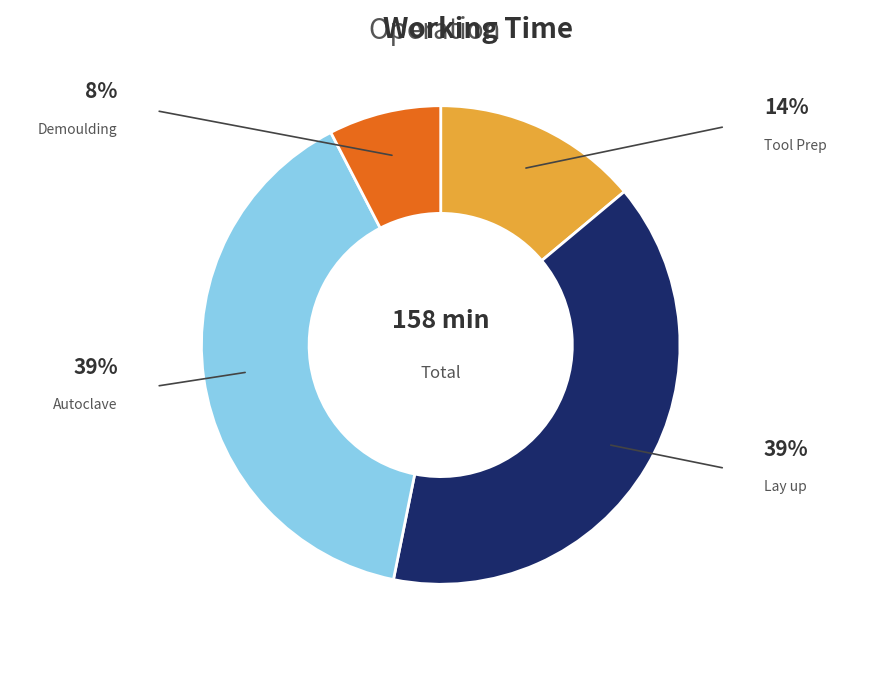

Is there any slice that represents more than half of the pie?

No